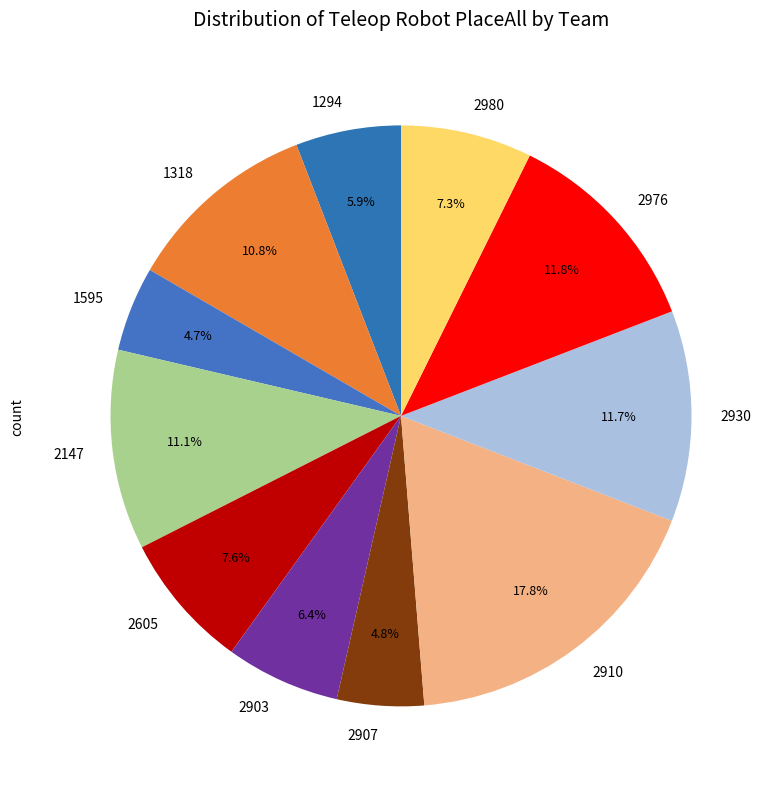

How many segments does this pie chart have?

11